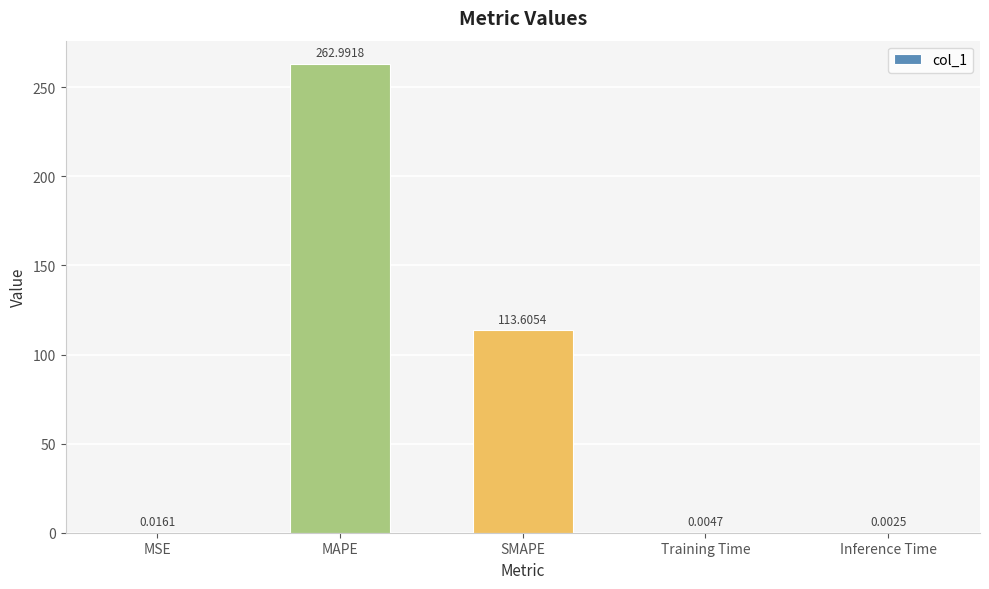

Is it true that the value at MAPE is 159.4?

False